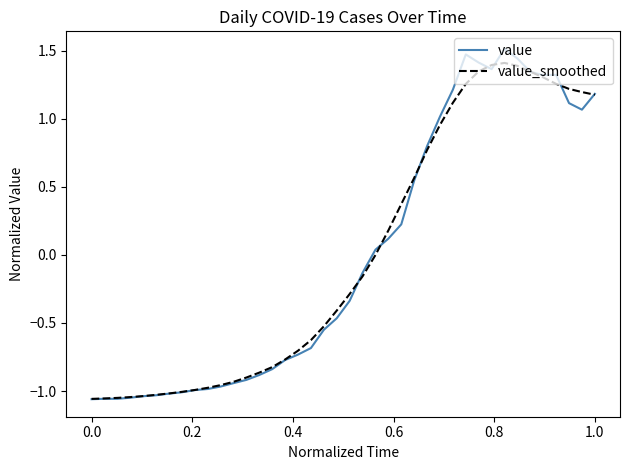

What is the highest value of the value series?

1.5